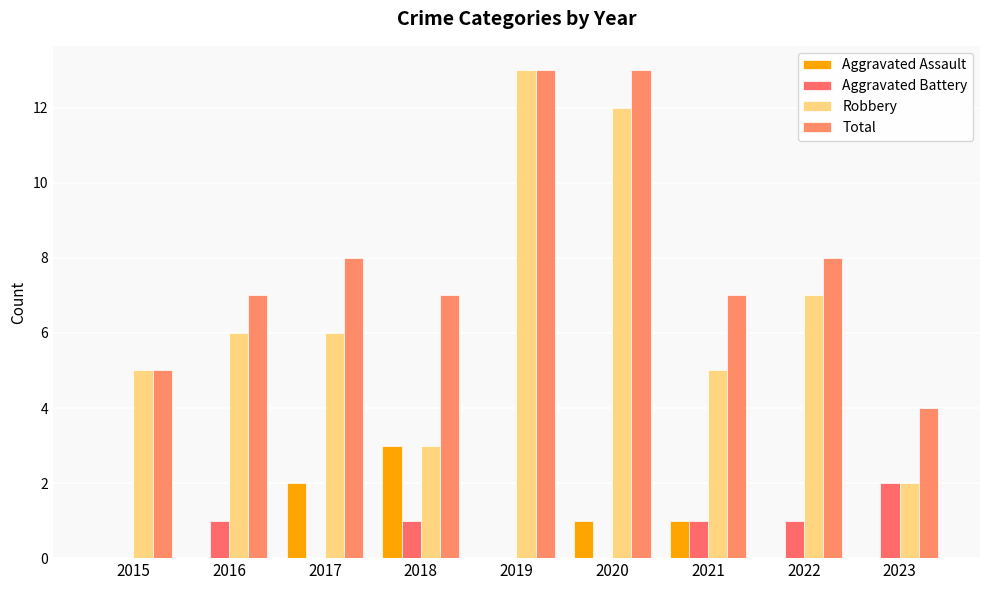

Where is Aggravated Battery nearest to the value 1?

2016